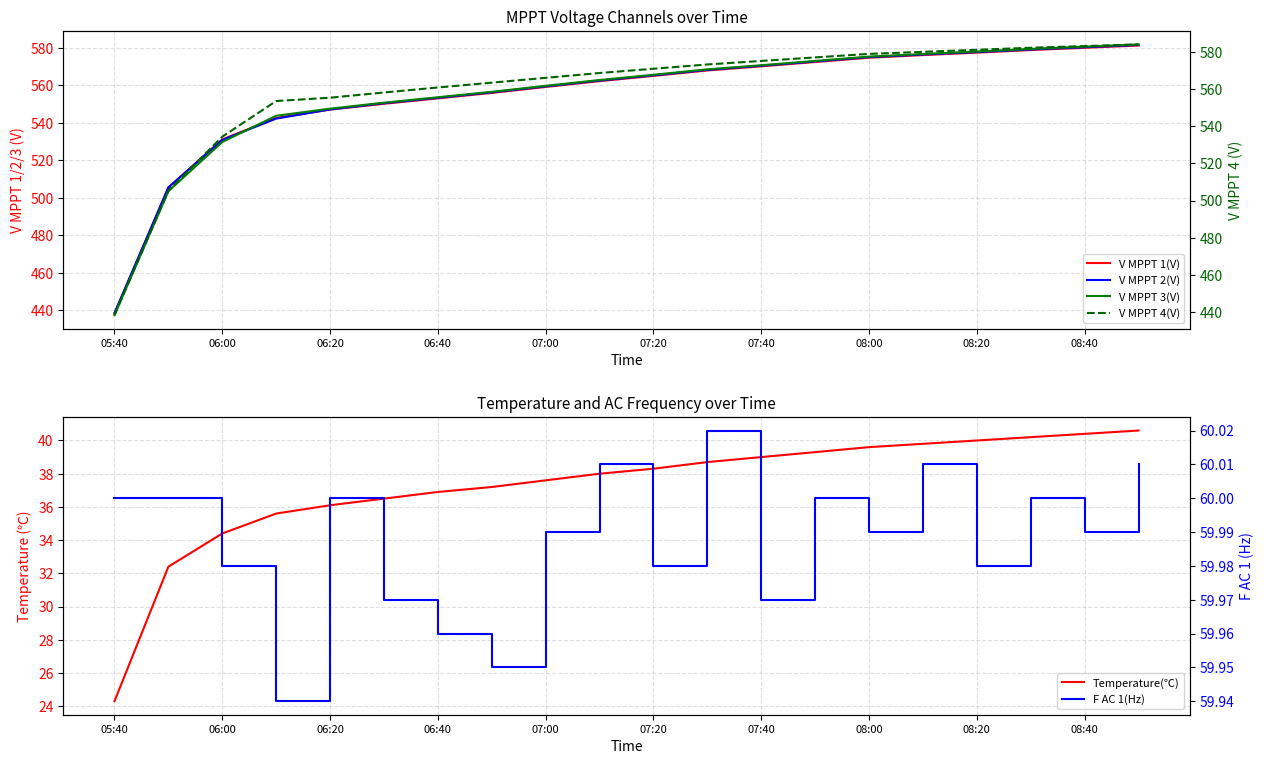

At which label does V MPPT 3(V) first exceed 565?

07:20